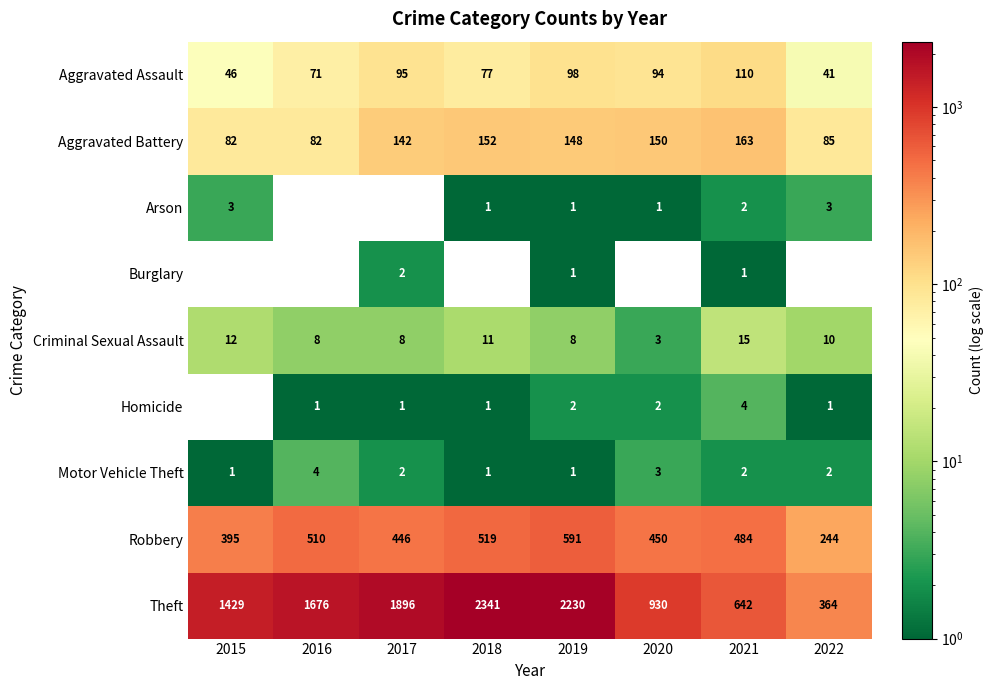

What is the difference between the highest and lowest values at 2020?

930